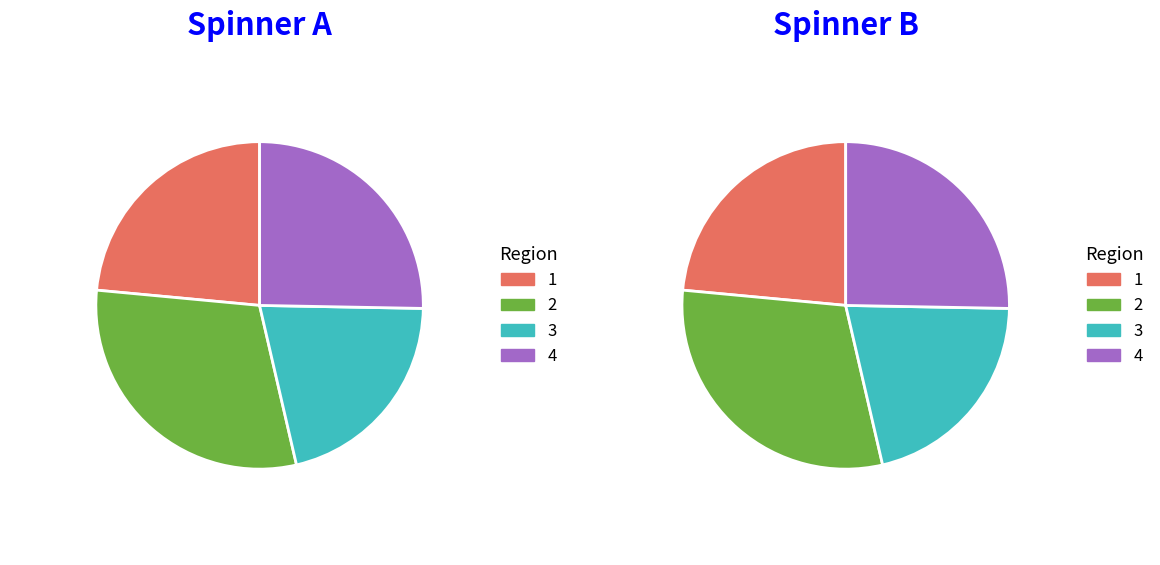

The Flame Seedless slice represents 28% of the pie. True or false?

False